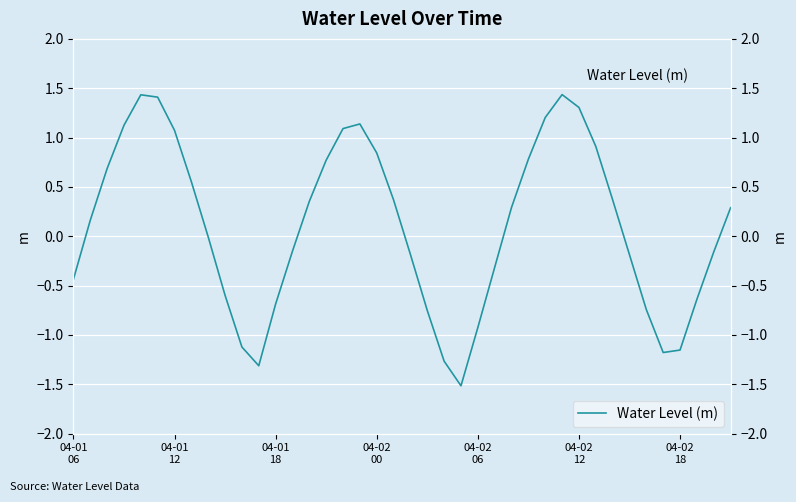

True or false: the data shows 0.9 at 04-02
12.

False